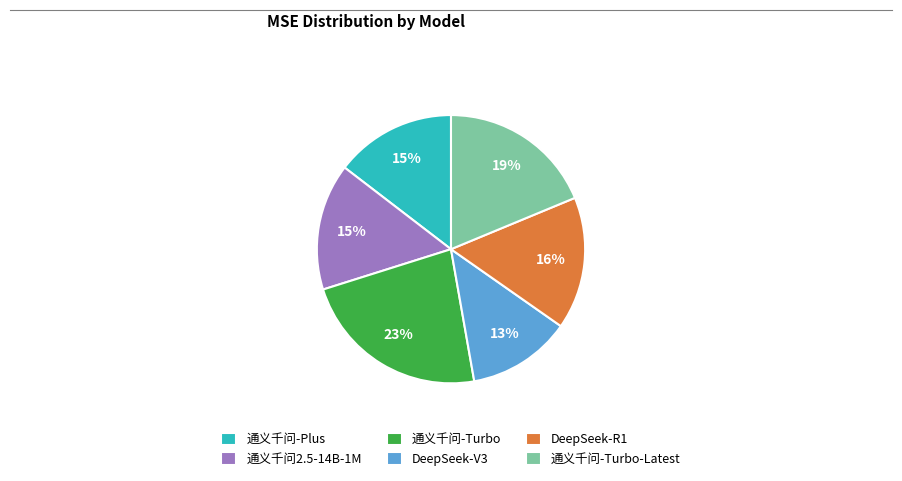

To the nearest percent, what is the average slice percentage?

17%